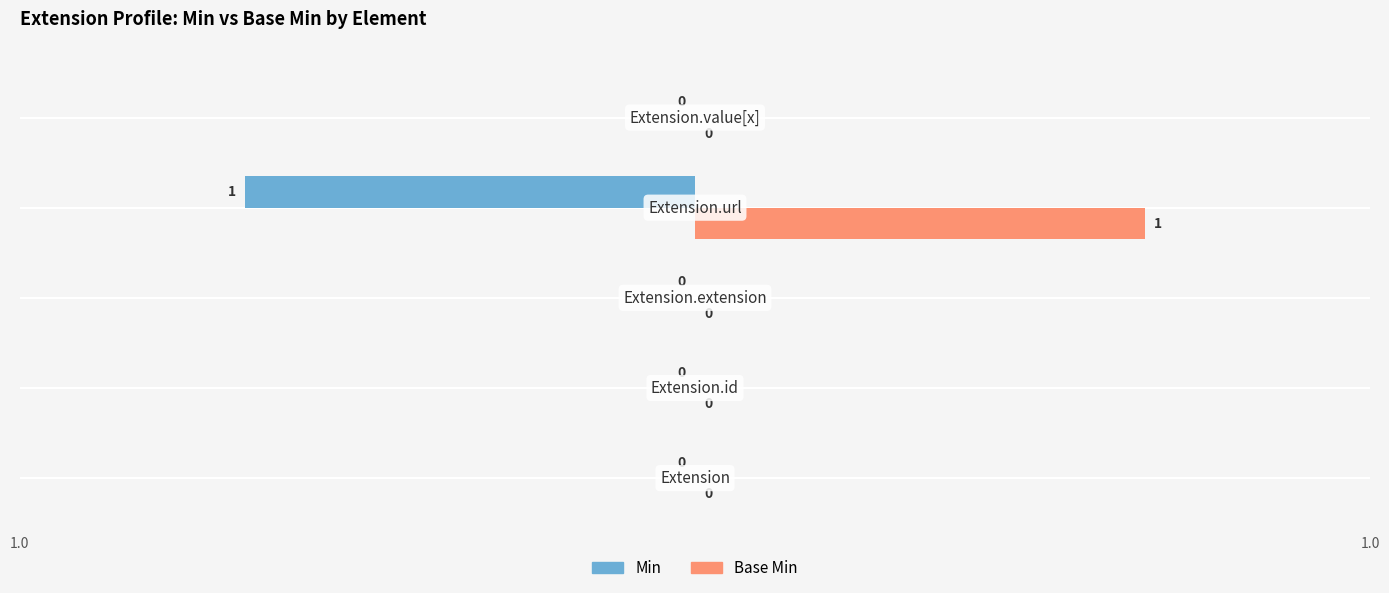

Which series has the largest total across all categories?

Base Min